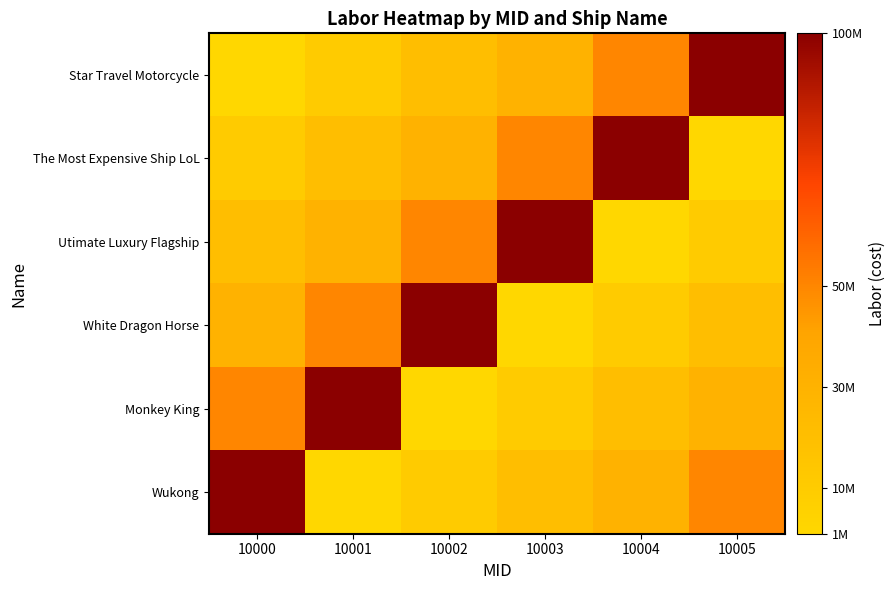

What is the spread (max minus min) of values at 10002?

99000000